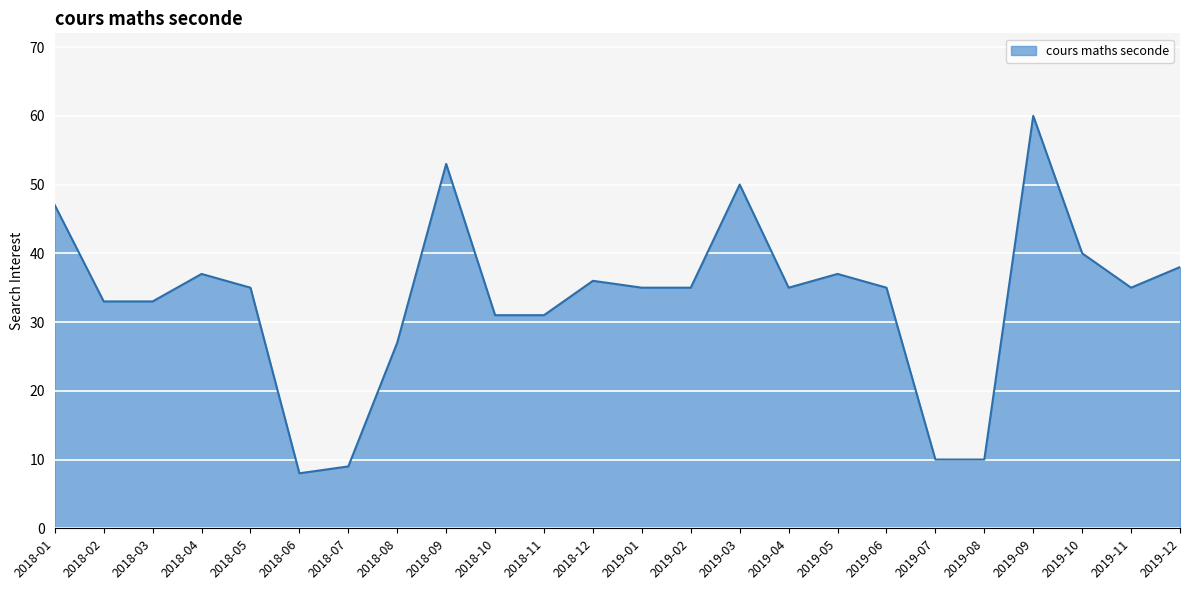

Does the chart have visible grid lines?

Yes